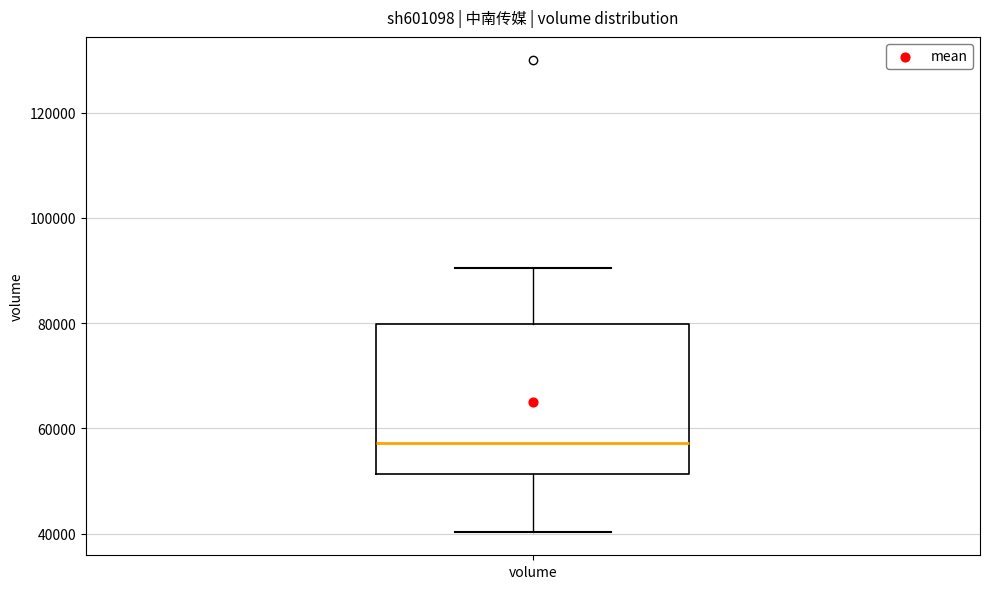

Where does the lower whisker of the box for volume end on the y-axis? The values are not printed on the chart, so give them approximately, as read against the axis.

40000